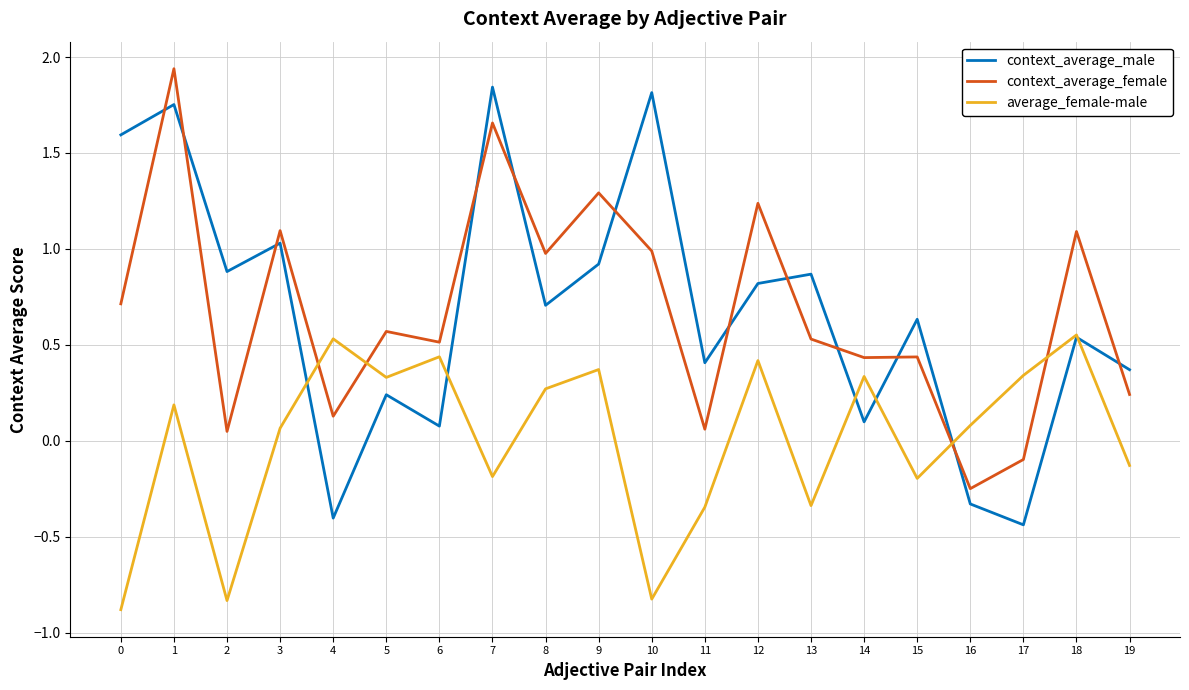

Is the value of context_average_female at 14 greater than the value of context_average_male at 1?

No